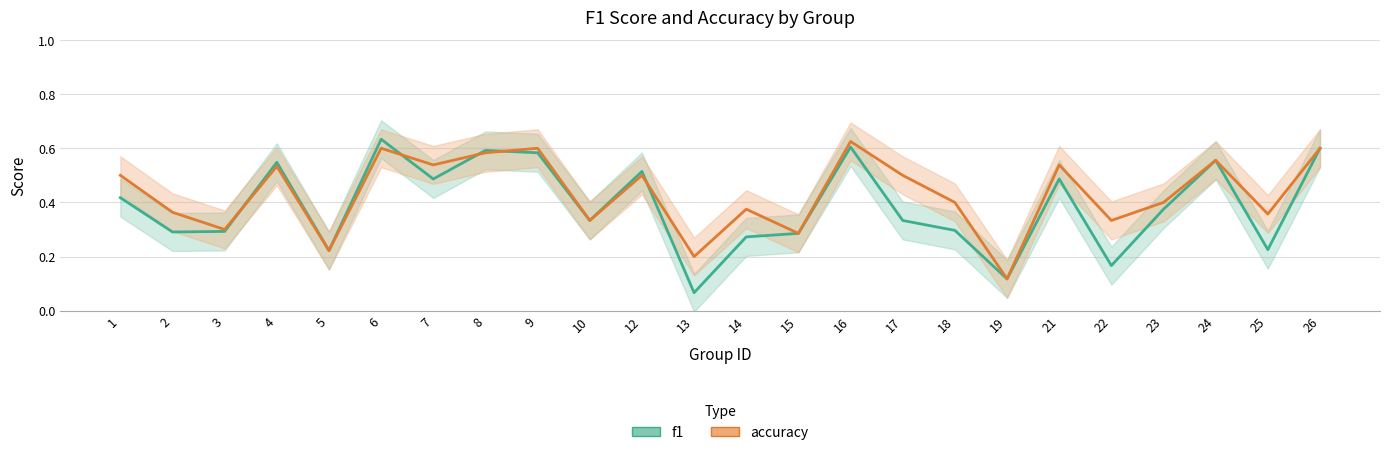

How many categories are shown in the chart?

24